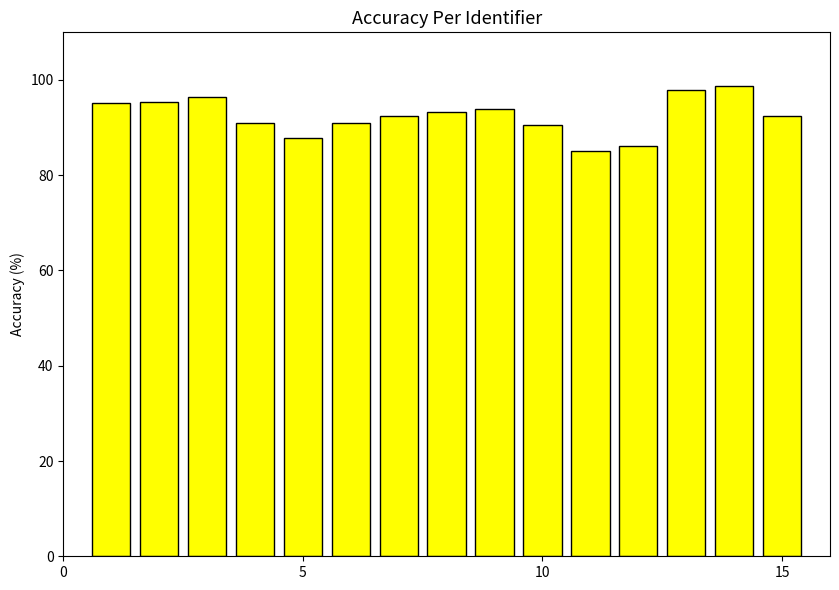

What is the sum of all values?

1387.2